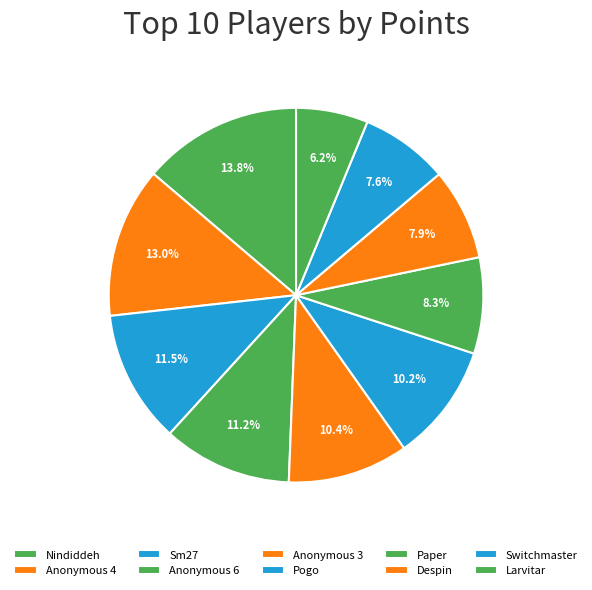

How many segments does this pie chart have?

10